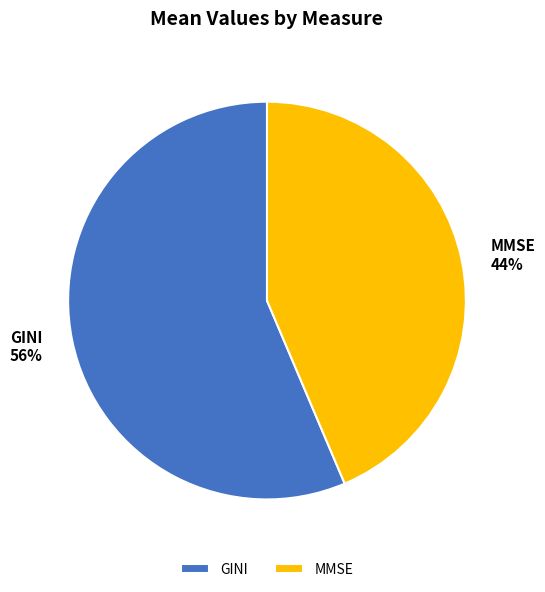

Rank the categories by value from lowest to highest.

MMSE, GINI